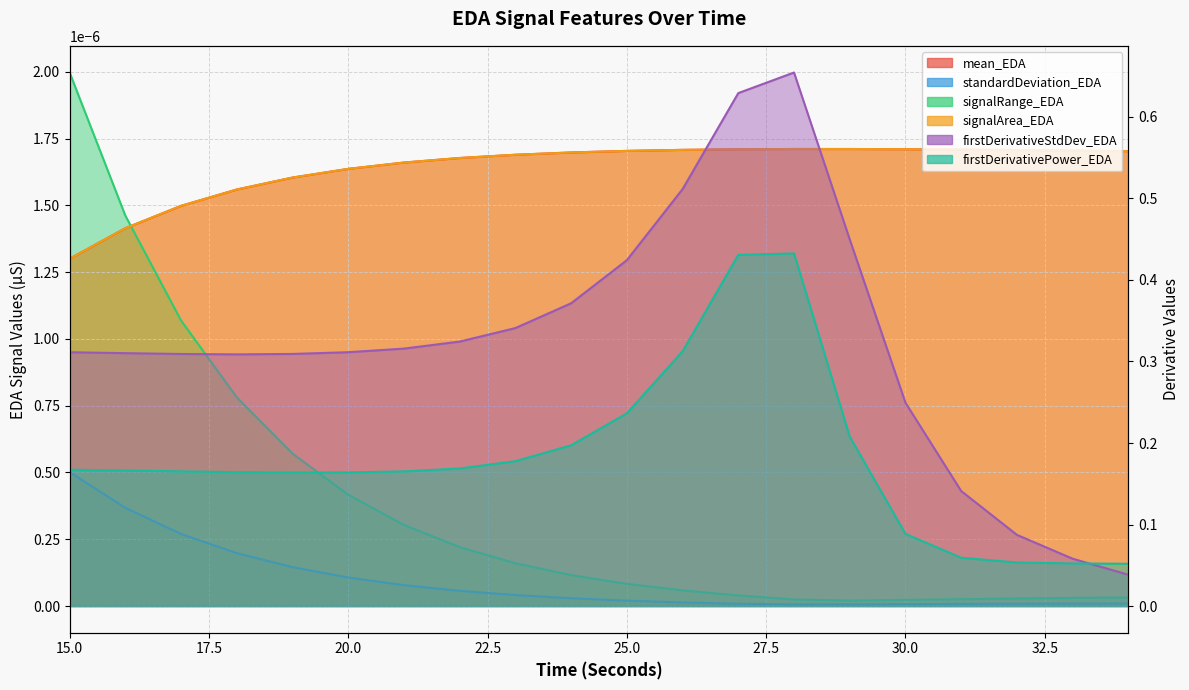

True or false: firstDerivativePower_EDA and mean_EDA cross at least once.

False